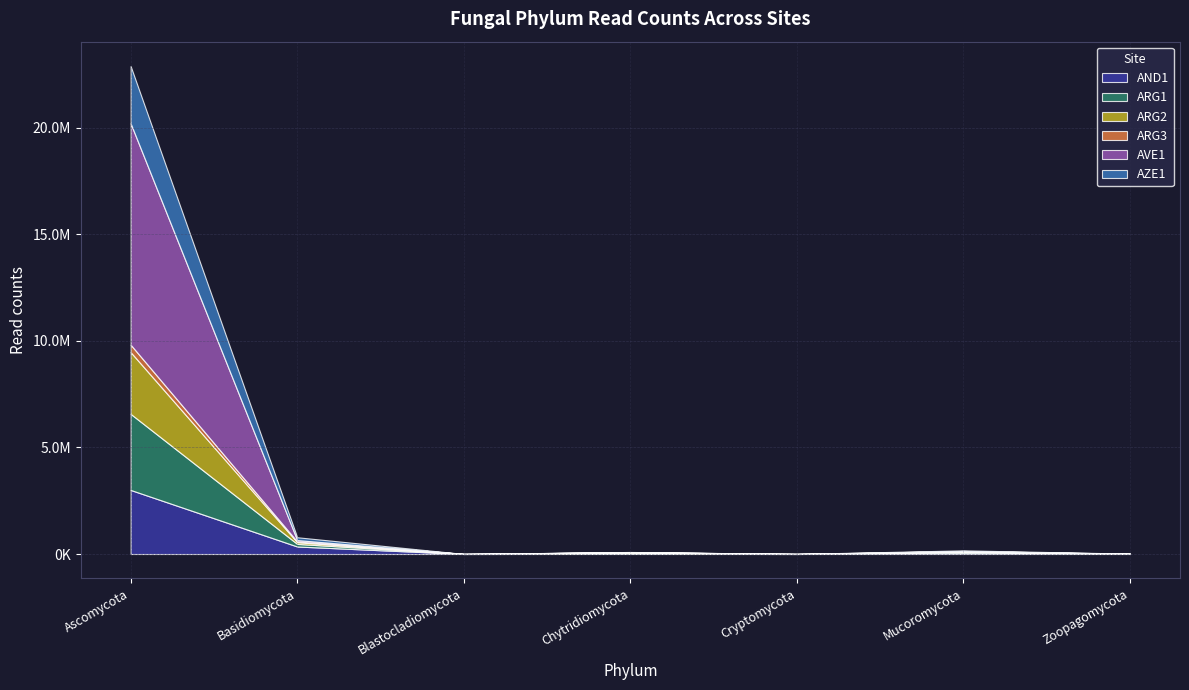

After their last crossing, which series has the higher values: AZE1 or ARG1?

ARG1